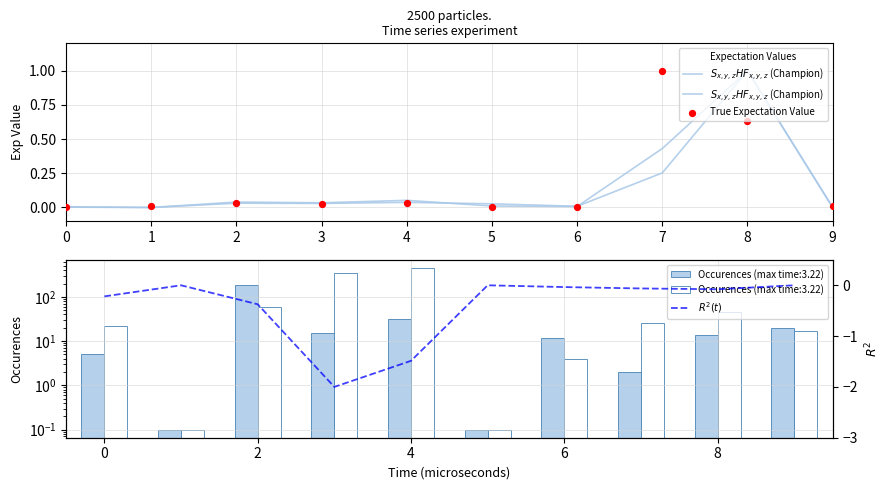

Which series has the widest spread of Y values?

$R^2(t)$